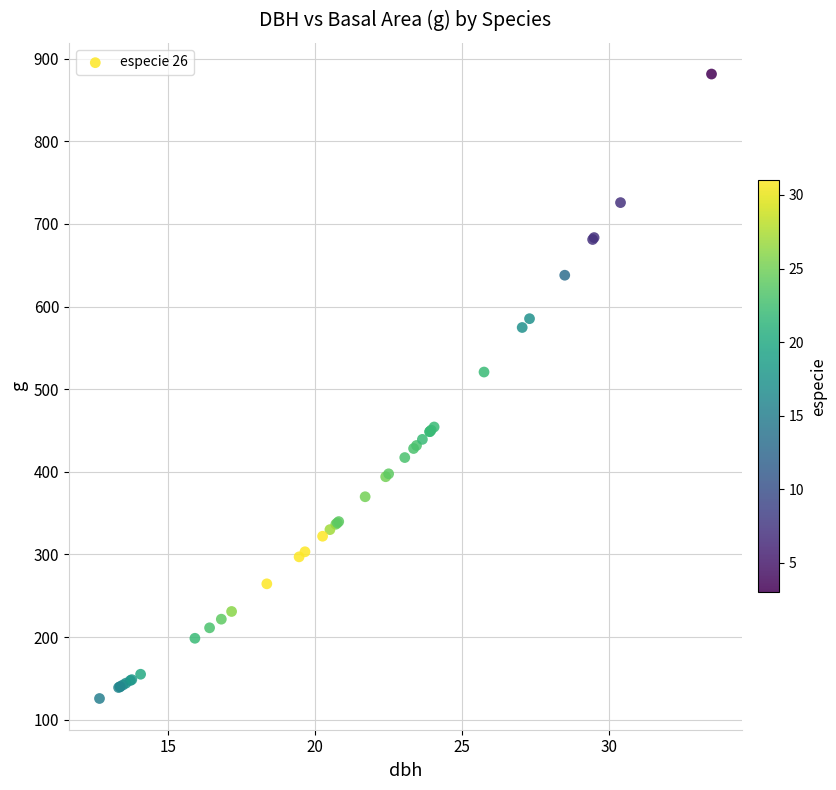

What Y value in the scatter plot is closest to 503?

520.8